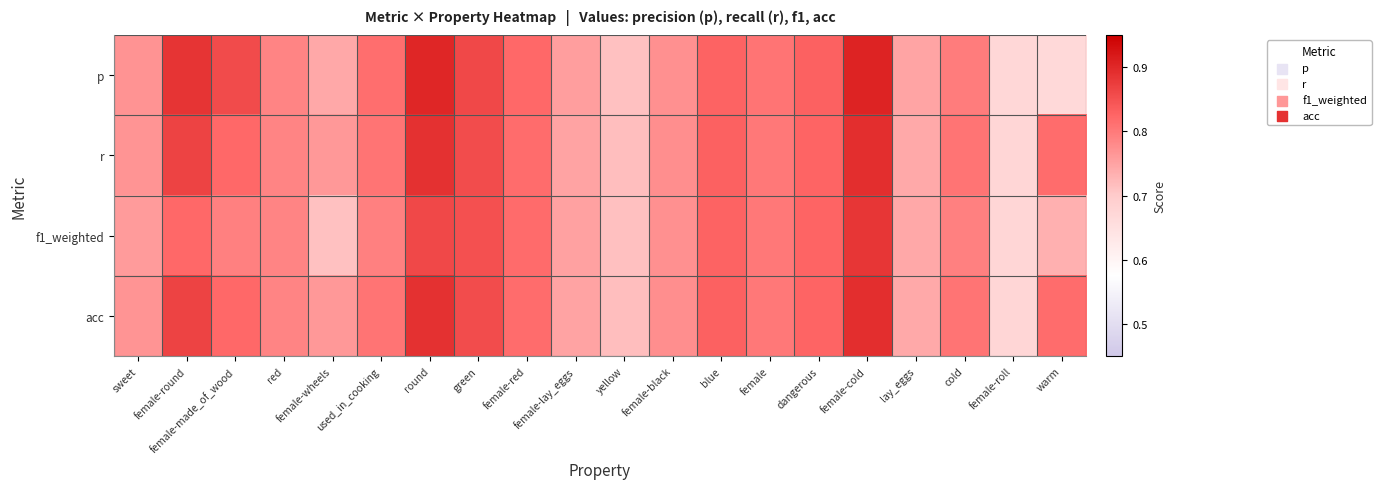

Reading right to left, extract all data points from this chart.

p: warm=0.7	female-roll=0.7	cold=0.8	lay_eggs=0.7	female-cold=0.9	dangerous=0.8	female=0.8	blue=0.8	female-black=0.8	yellow=0.7	female-lay_eggs=0.8	female-red=0.8	green=0.9	round=0.9	used_in_cooking=0.8	female-wheels=0.7	red=0.8	female-made_of_wood=0.9	female-round=0.9	sweet=0.8
r: warm=0.8	female-roll=0.7	cold=0.8	lay_eggs=0.7	female-cold=0.9	dangerous=0.8	female=0.8	blue=0.8	female-black=0.8	yellow=0.7	female-lay_eggs=0.8	female-red=0.8	green=0.9	round=0.9	used_in_cooking=0.8	female-wheels=0.8	red=0.8	female-made_of_wood=0.8	female-round=0.9	sweet=0.8
f1_weighted: warm=0.7	female-roll=0.7	cold=0.8	lay_eggs=0.7	female-cold=0.9	dangerous=0.8	female=0.8	blue=0.8	female-black=0.8	yellow=0.7	female-lay_eggs=0.8	female-red=0.8	green=0.9	round=0.9	used_in_cooking=0.8	female-wheels=0.7	red=0.8	female-made_of_wood=0.8	female-round=0.8	sweet=0.8
acc: warm=0.8	female-roll=0.7	cold=0.8	lay_eggs=0.7	female-cold=0.9	dangerous=0.8	female=0.8	blue=0.8	female-black=0.8	yellow=0.7	female-lay_eggs=0.8	female-red=0.8	green=0.9	round=0.9	used_in_cooking=0.8	female-wheels=0.8	red=0.8	female-made_of_wood=0.8	female-round=0.9	sweet=0.8